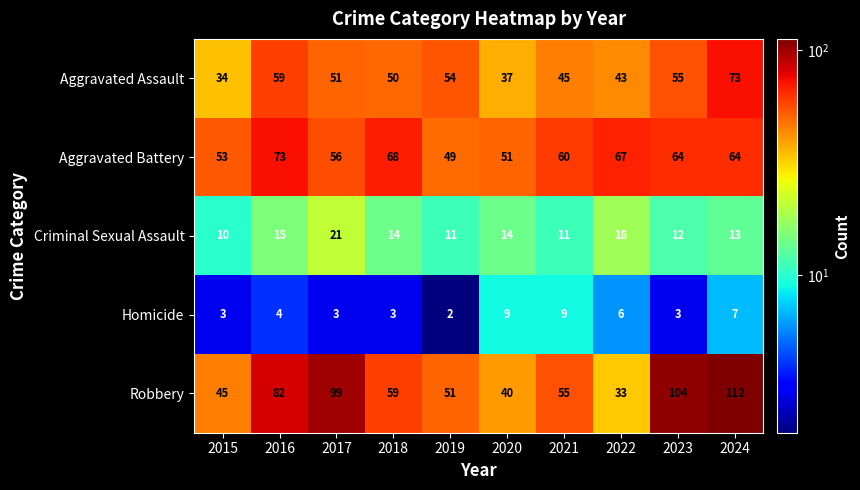

What is the spread (max minus min) of values at 2023?

101